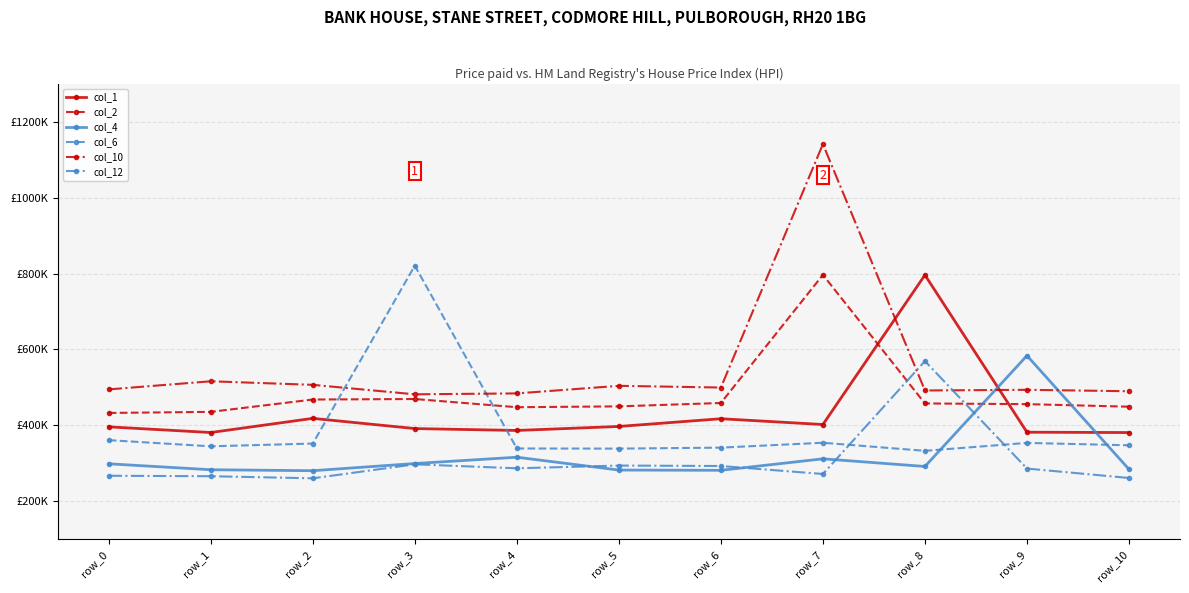

Rank the series by their maximum value, from highest to lowest.

col_10, col_6, col_2, col_1, col_4, col_12